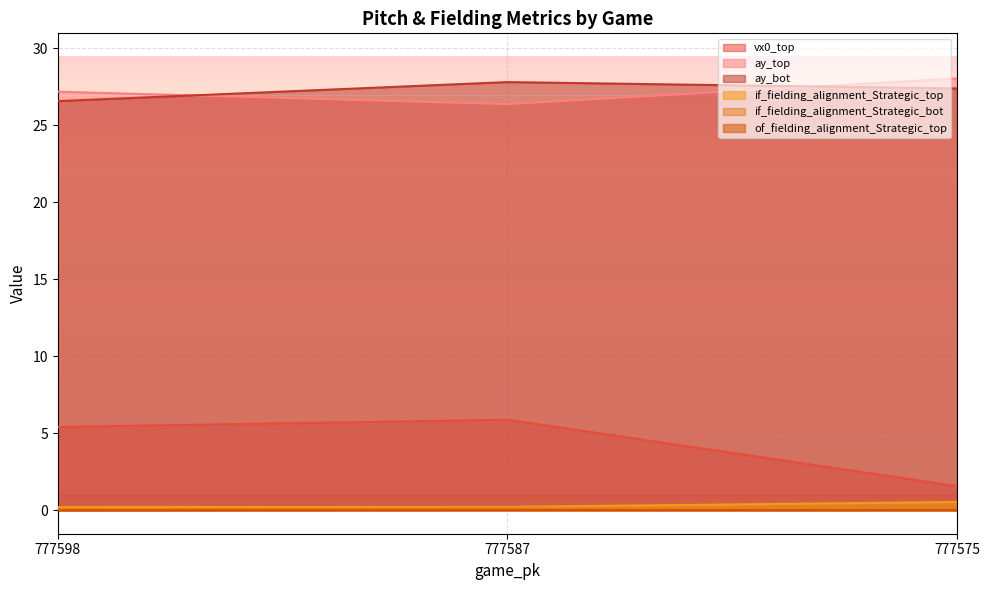

Which has a higher value, 777575 or 777598?

777598